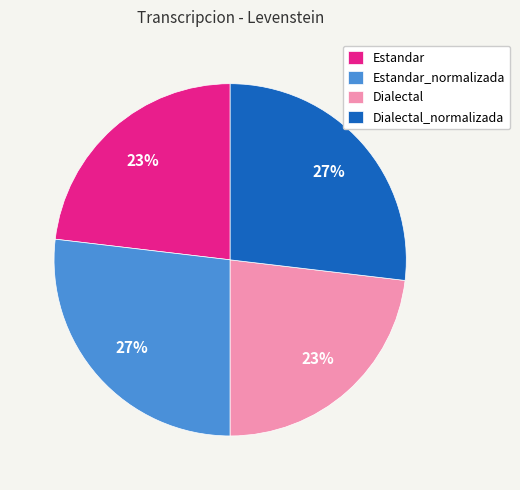

Is there a majority slice in this chart?

No